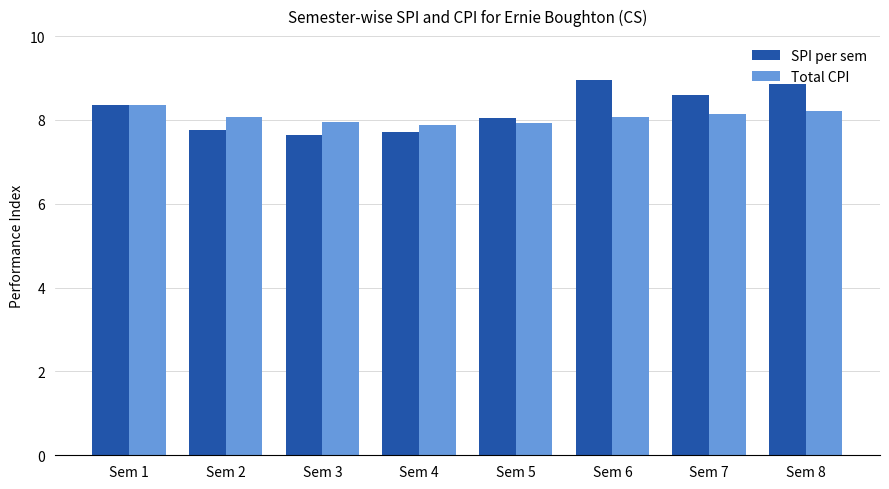

At how many categories does at least one series exceed 7?

8